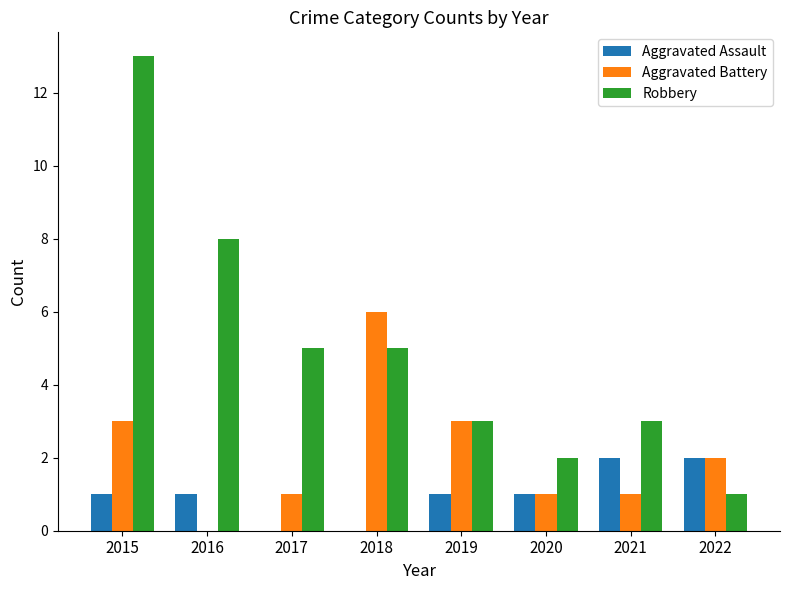

The Aggravated Battery series shows 3 at 2019. True or false?

True